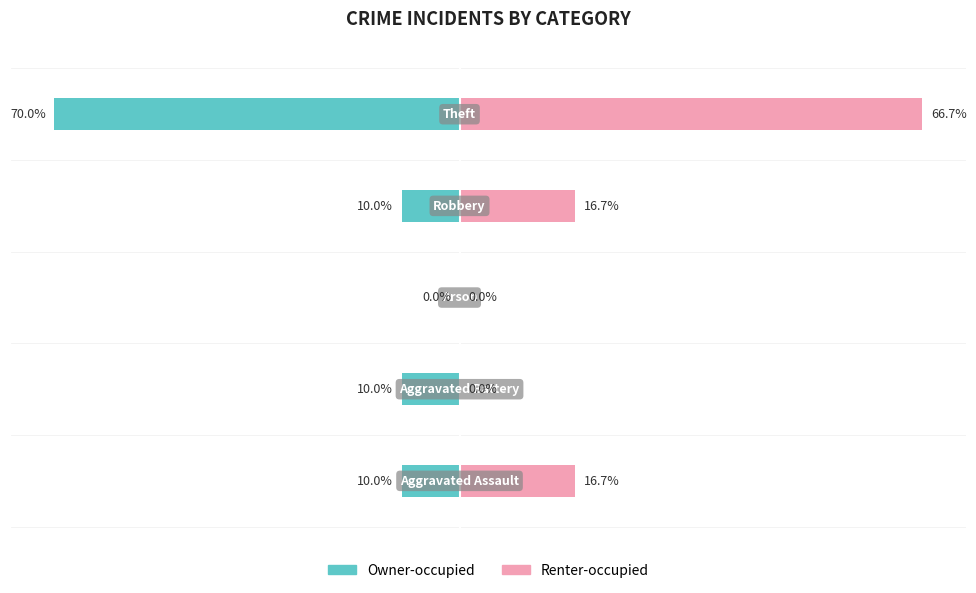

The value of Owner-occupied at 2 is 0. True or false?

True